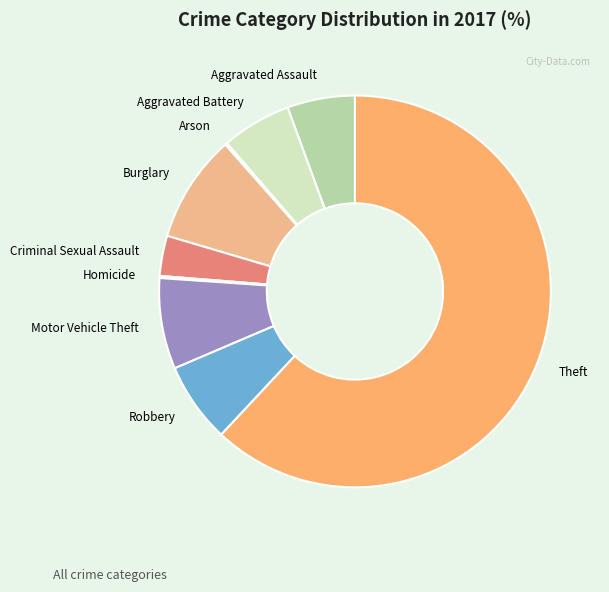

What is the majority slice?

Theft